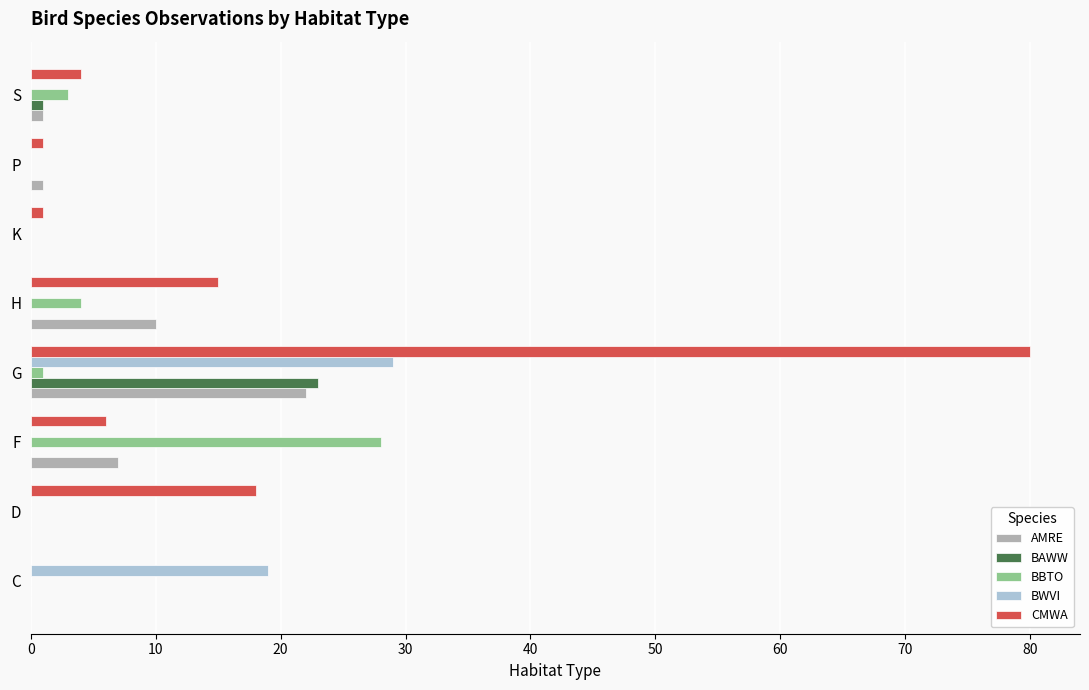

What is the sum of all AMRE values?

41